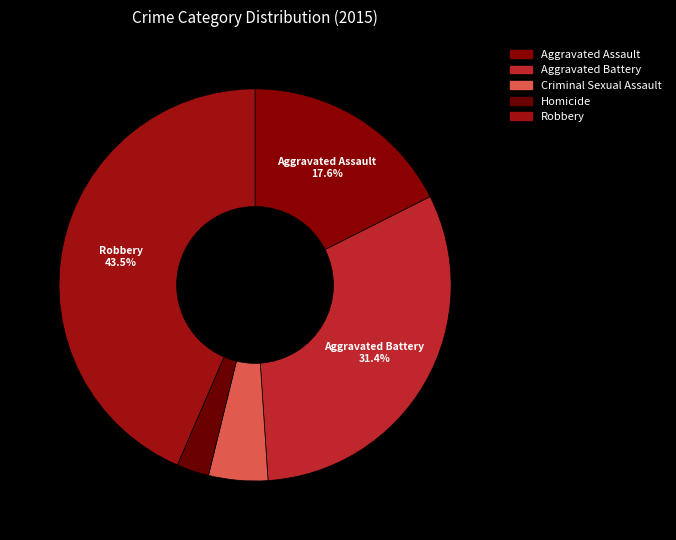

Which has a higher value, Robbery or Criminal Sexual Assault?

Robbery